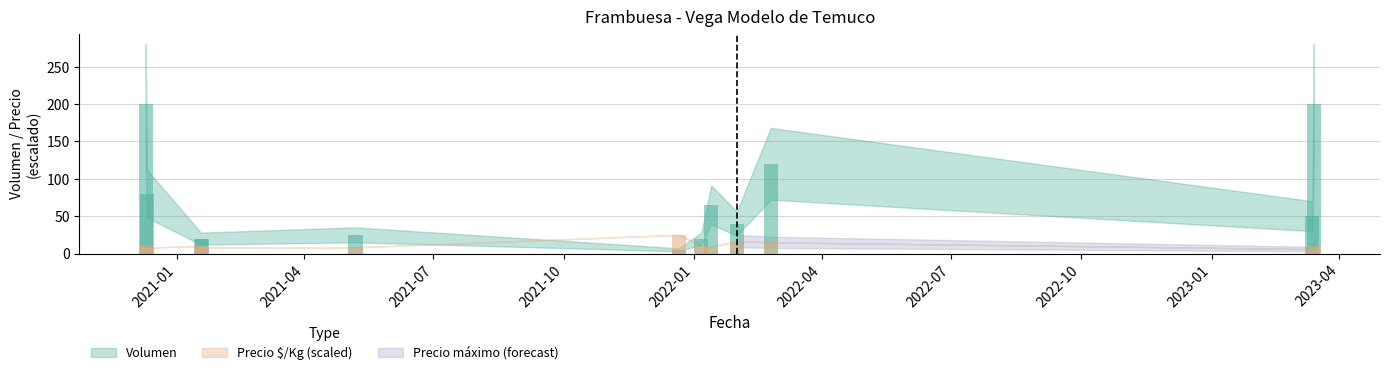

What is the sum of all Volumen values?

845.0